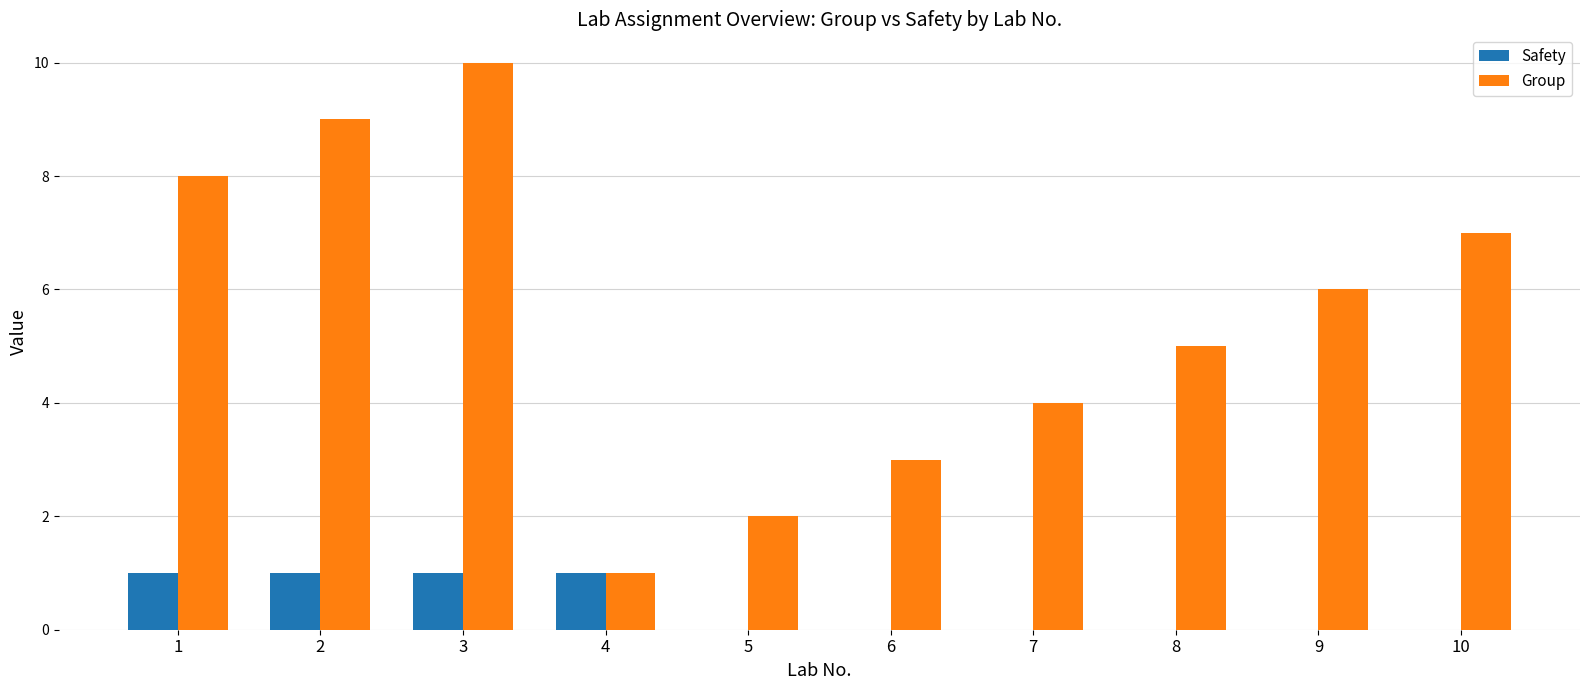

What is the maximum value shown in the chart?

10